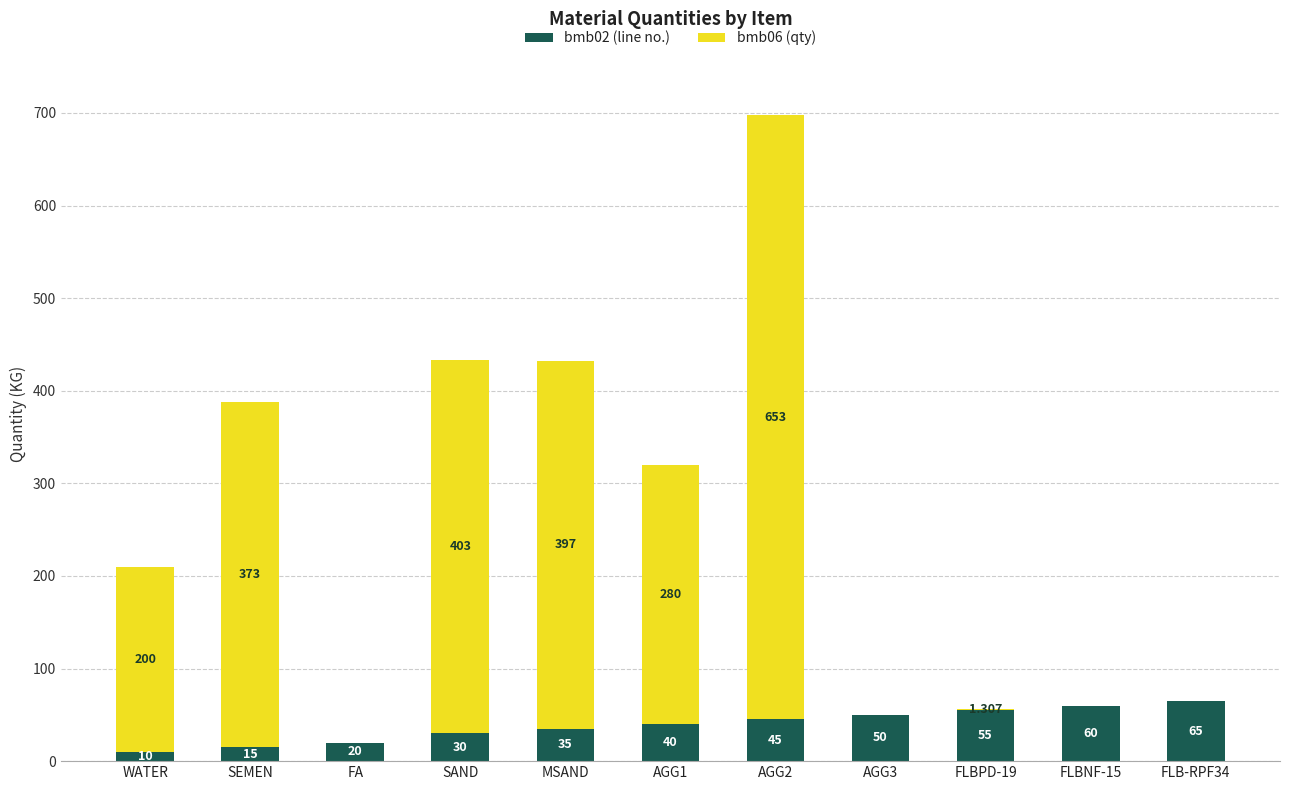

What is the average value of the bmb02 (line no.) series?

38.6